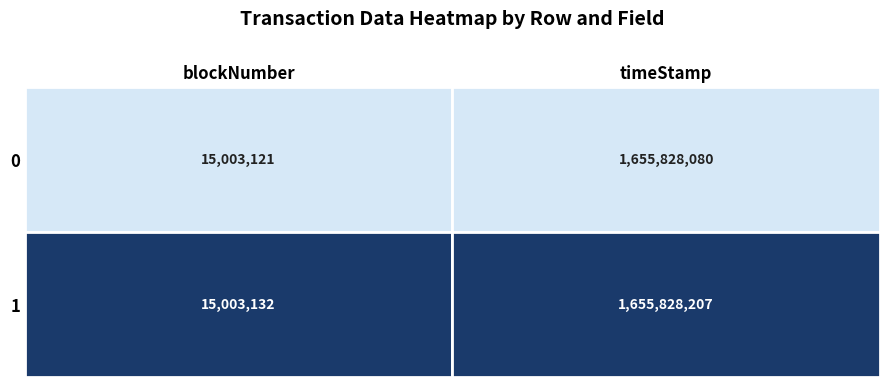

Reading left to right, extract all data points from this chart.

0: 15003121	1655828080
1: 15003132	1655828207